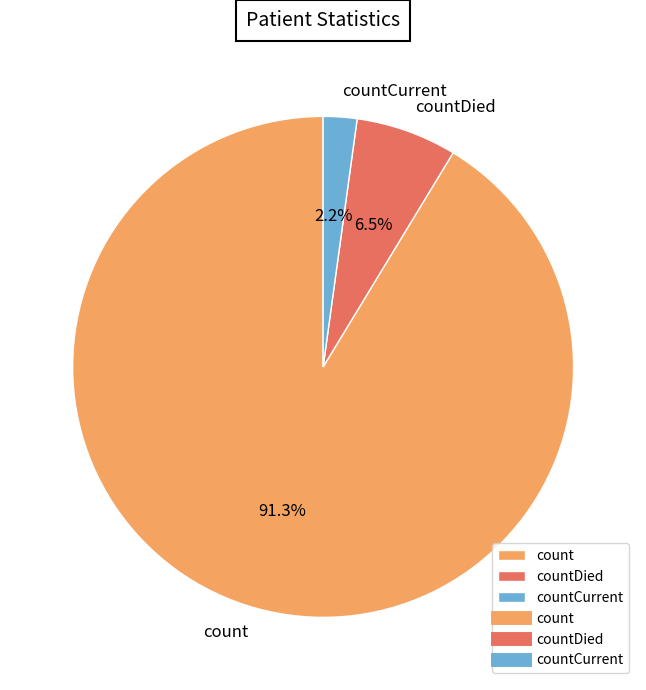

Is countCurrent the majority of the pie?

No